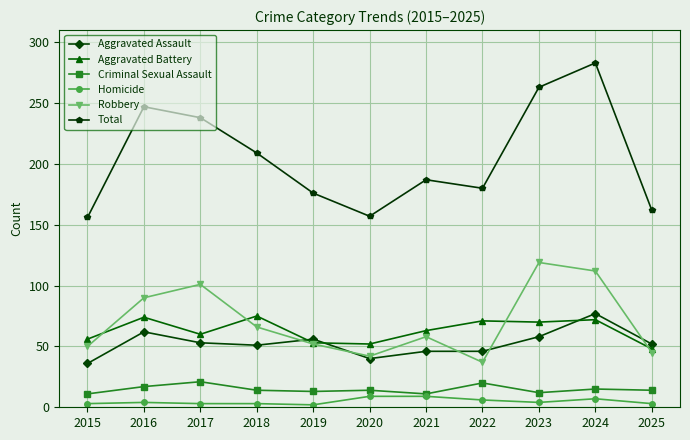

What is the greatest value displayed?

283